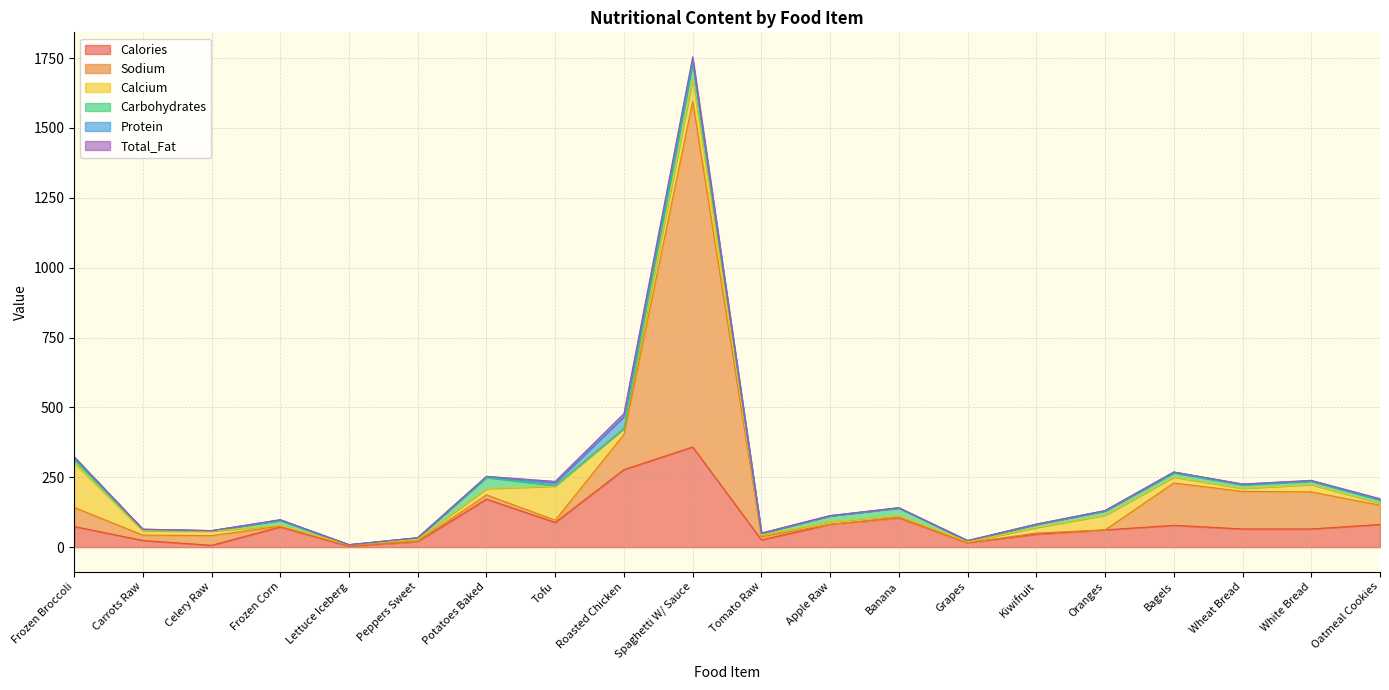

Count the number of categories in the chart.

20